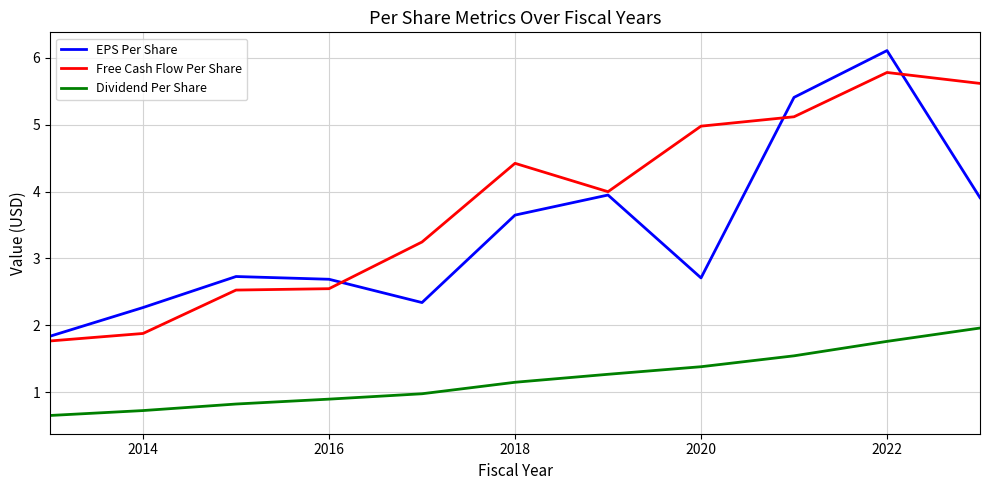

What is the difference between the maximum and second lowest values in the Free Cash Flow Per Share series?

3.9